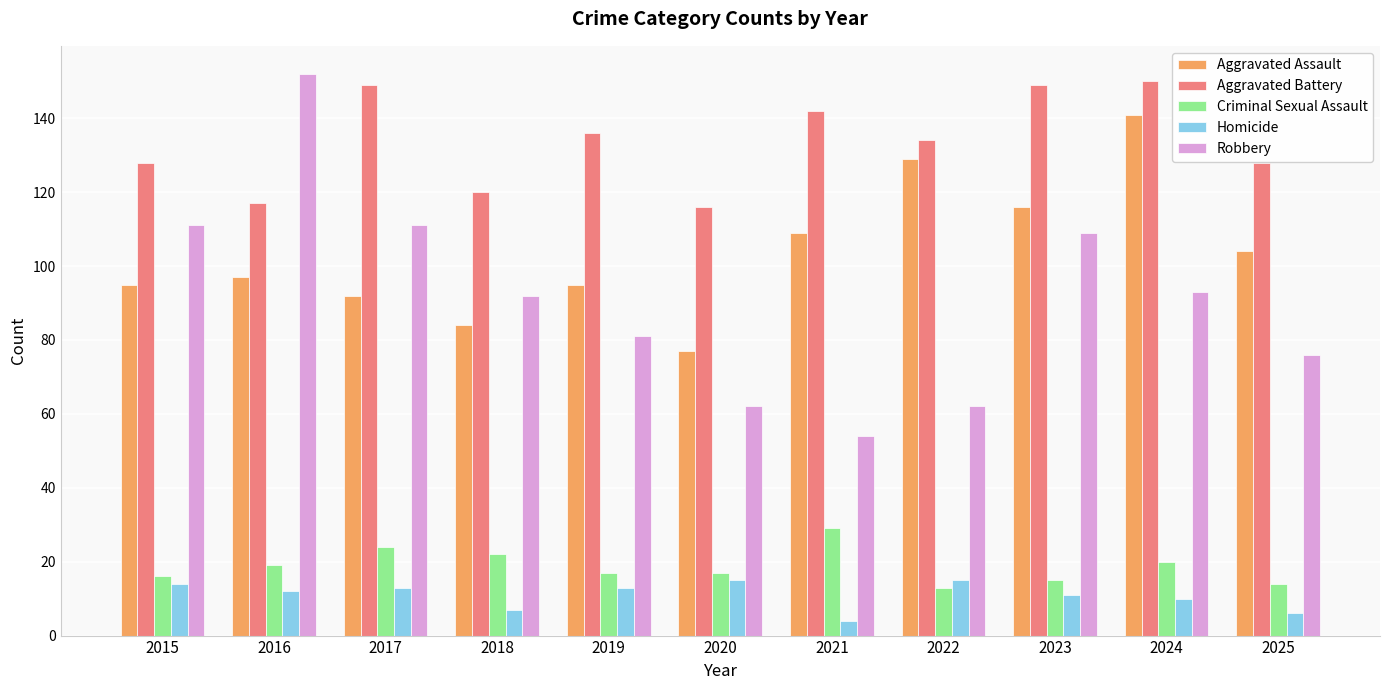

What is the difference between the maximum and minimum values in the Criminal Sexual Assault series?

16